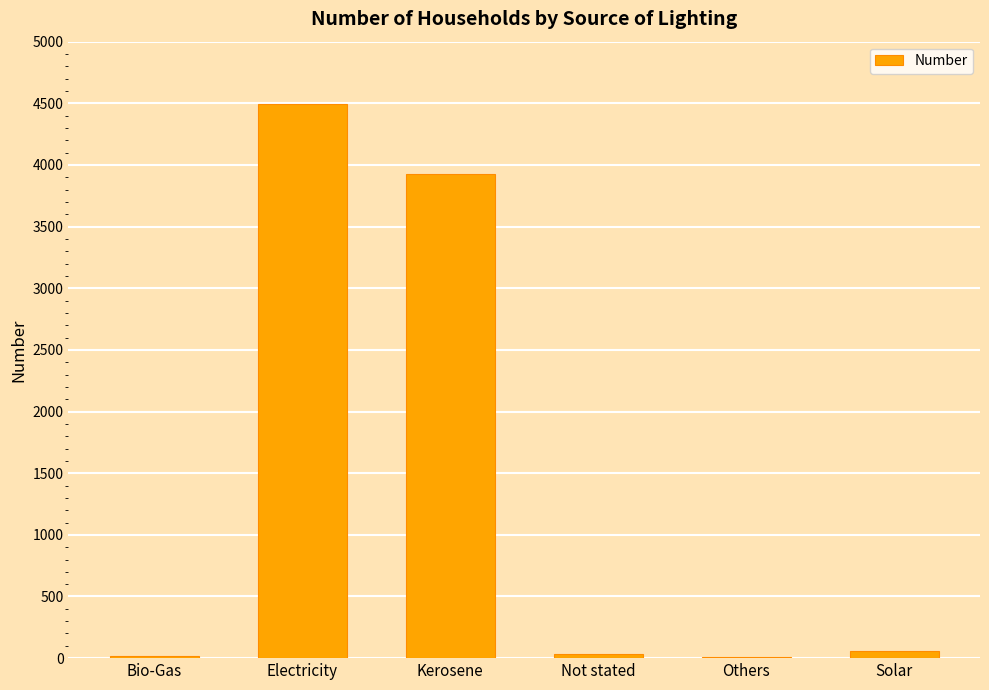

What is the change in value from Electricity to Others?

-4482